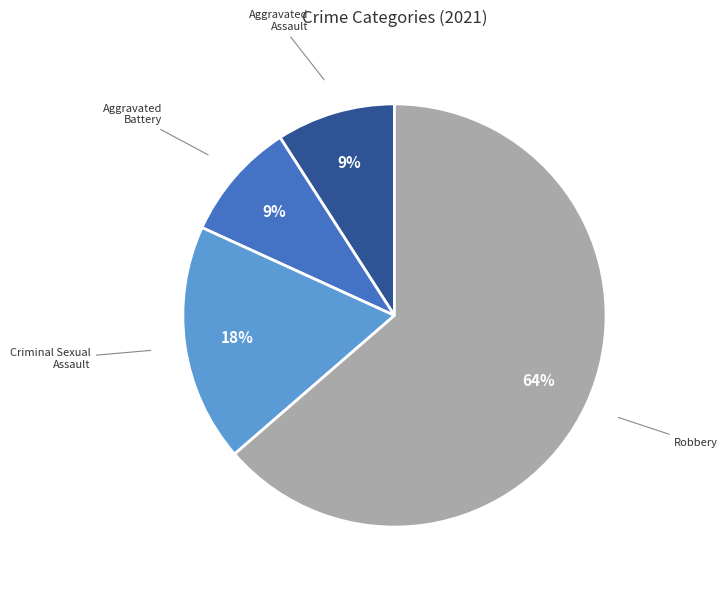

To the nearest percent, what is the difference between the largest and smallest slice percentages?

55%